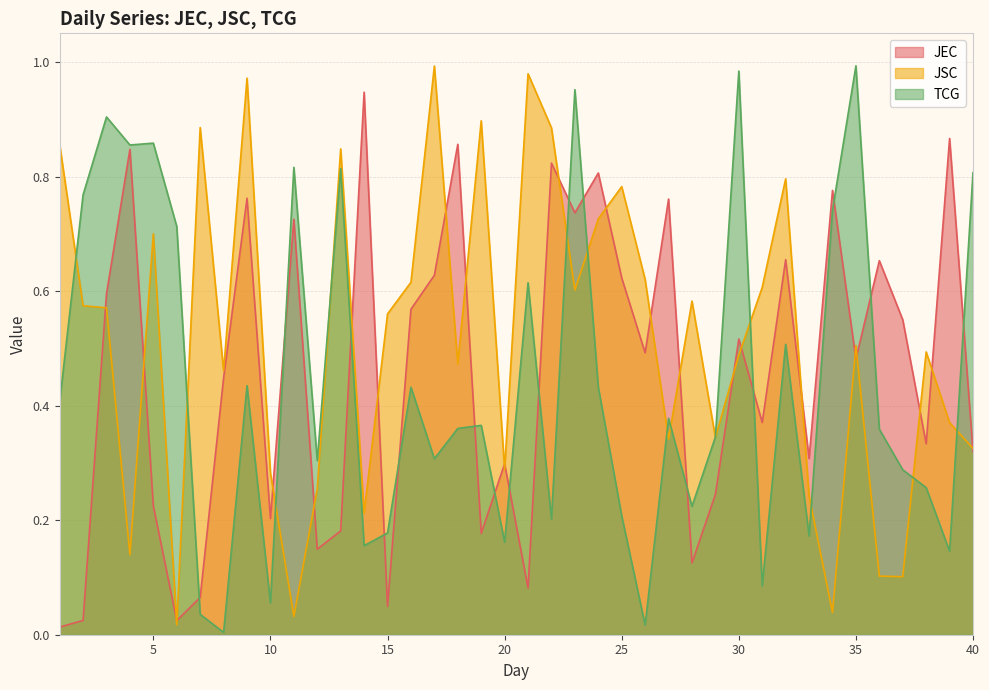

What is the value of the TCG point at the 39th from the left?

0.1